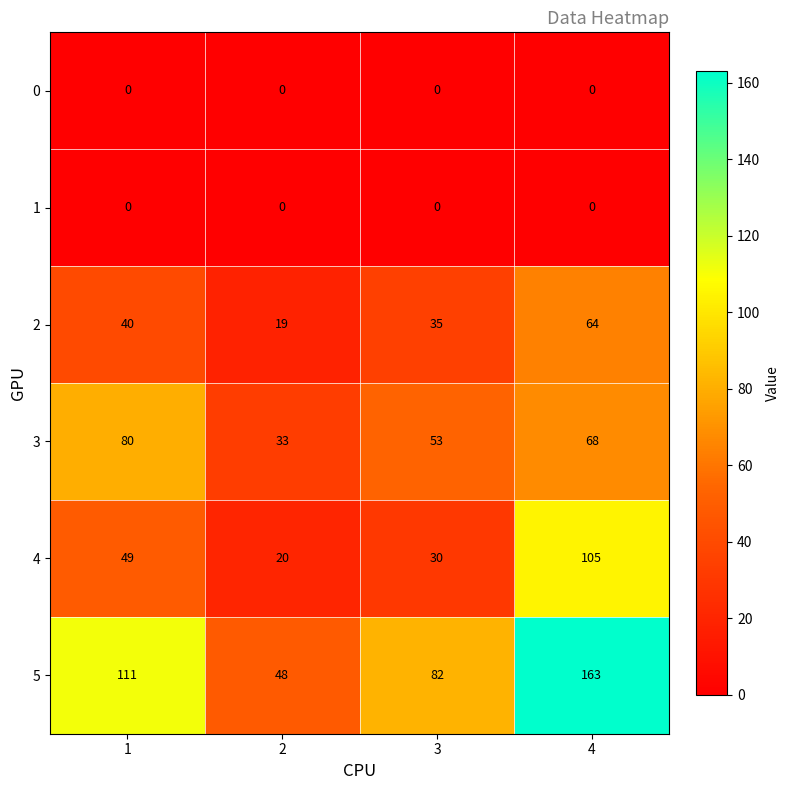

Reading left to right, transcribe all the data shown in this chart.

0: 0	0	0	0
1: 0	0	0	0
2: 40	19	35	64
3: 80	33	53	68
4: 49	20	30	105
5: 111	48	82	163